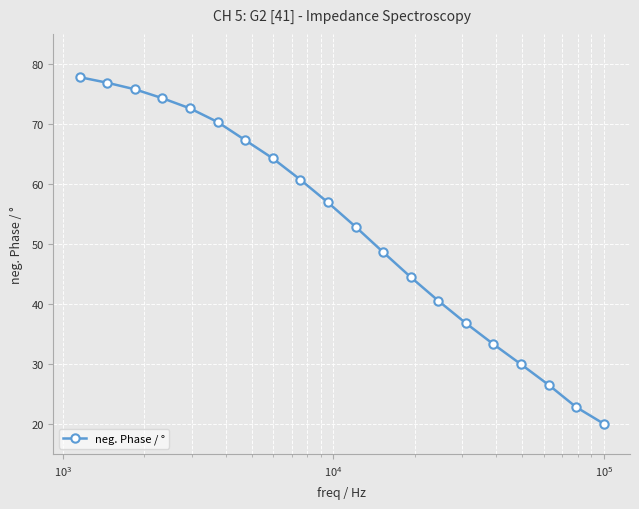

What is the difference between the second highest and second lowest values?

54.0